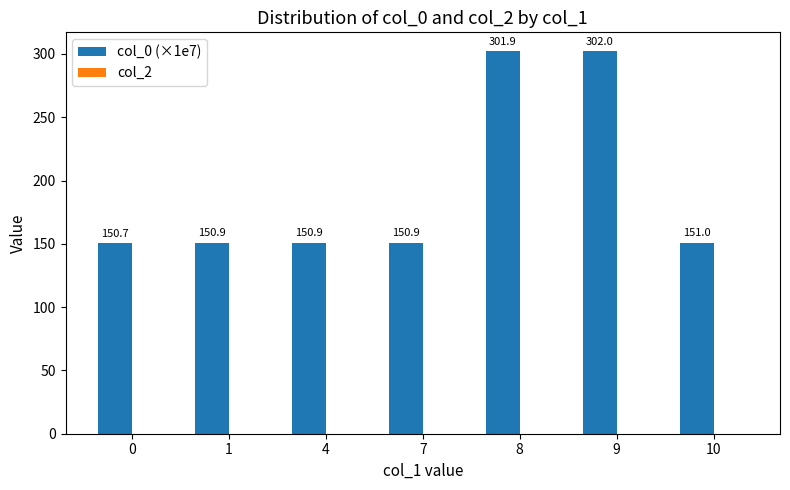

Reading left to right, what are all the values shown in this chart?

0=150.7	1=150.9	4=150.9	7=150.9	8=301.9	9=302.0	10=151.0